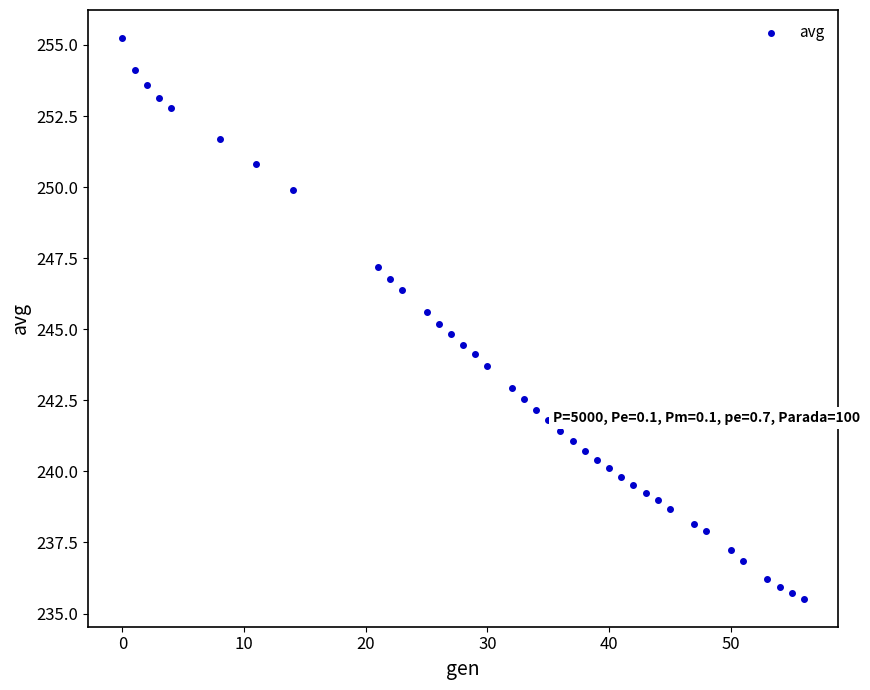

What is the range of Y values (max minus min)?

19.7